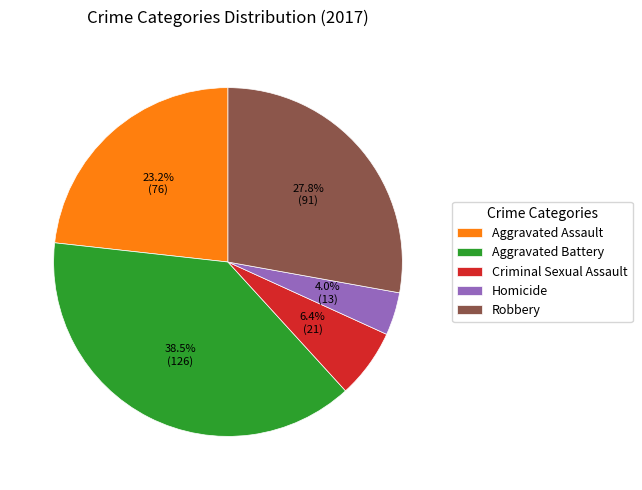

To the nearest percent, what is the average slice percentage?

20%